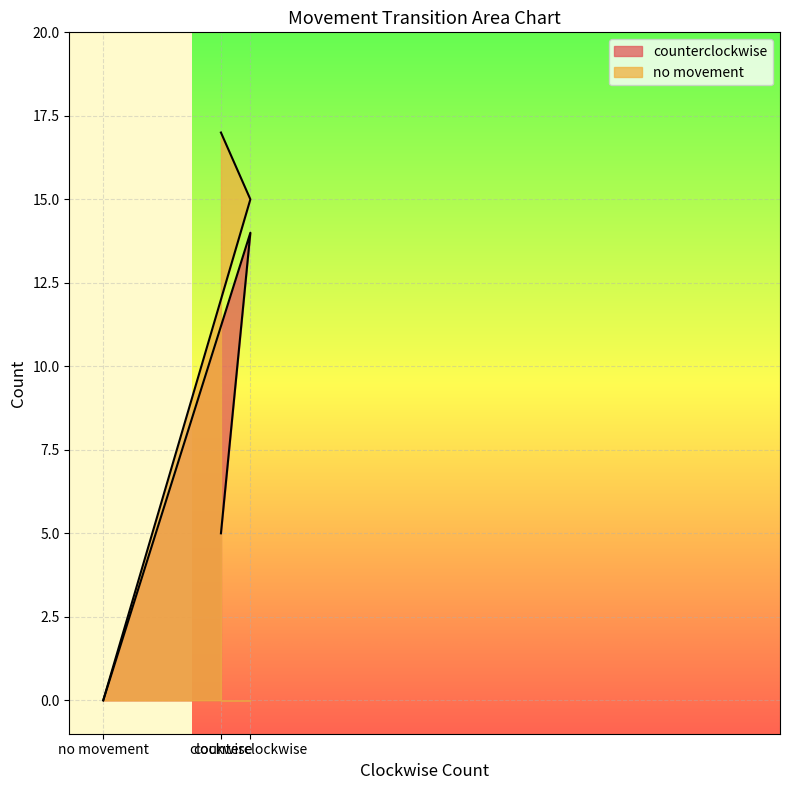

How many positive values does the counterclockwise series have?

2